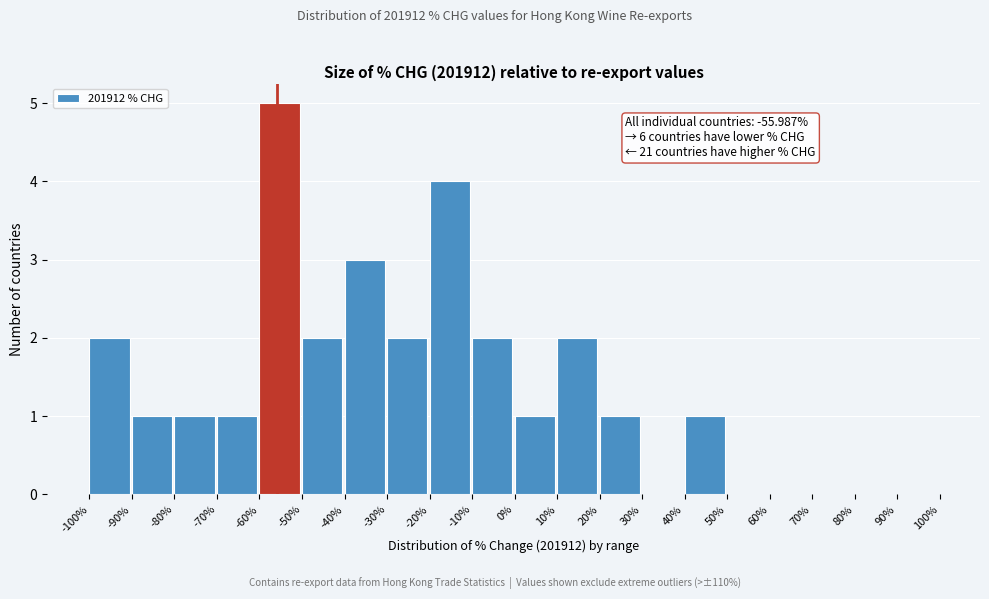

Over which range of the x-axis is the bar tallest?

-60% to -50%